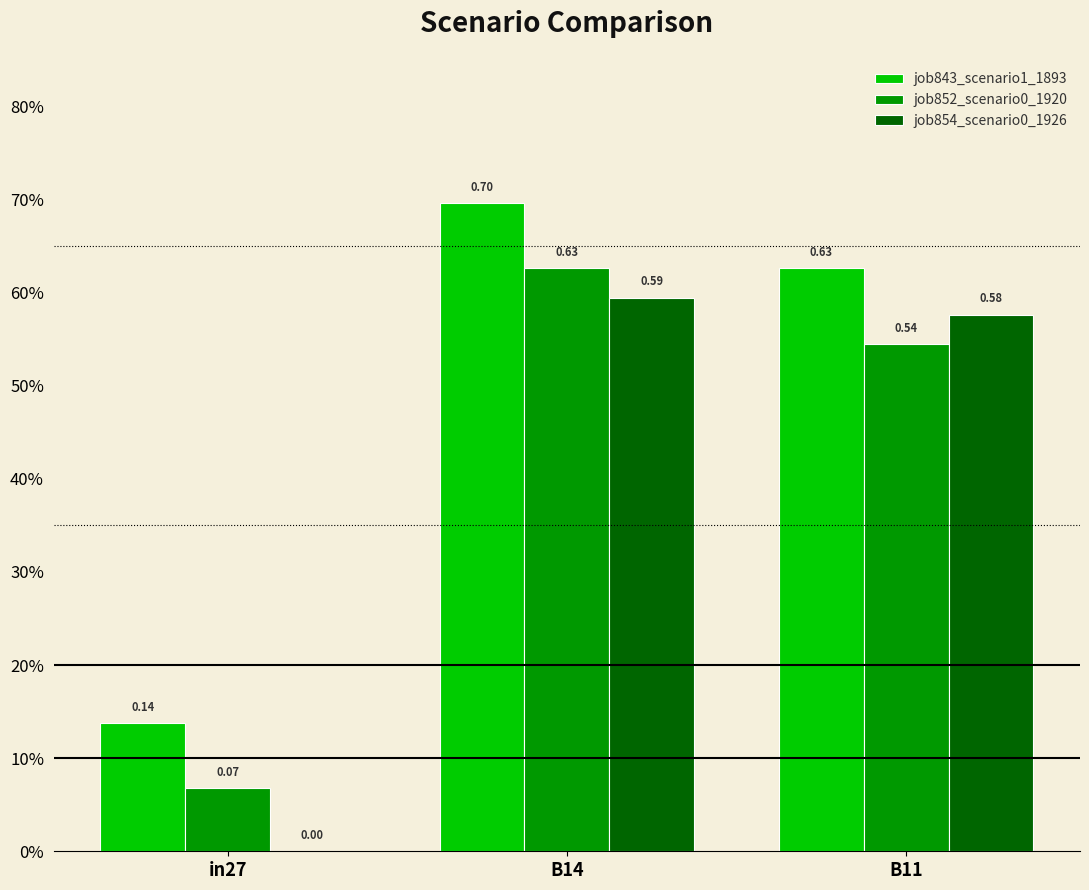

Are the bars horizontal?

No